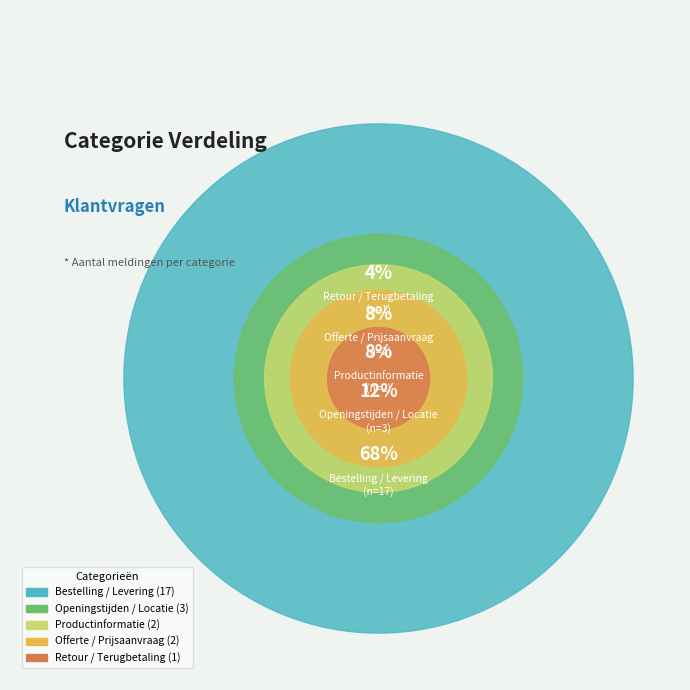

Is the sum of Productinformatie and Retour / Terugbetaling greater than half?

No